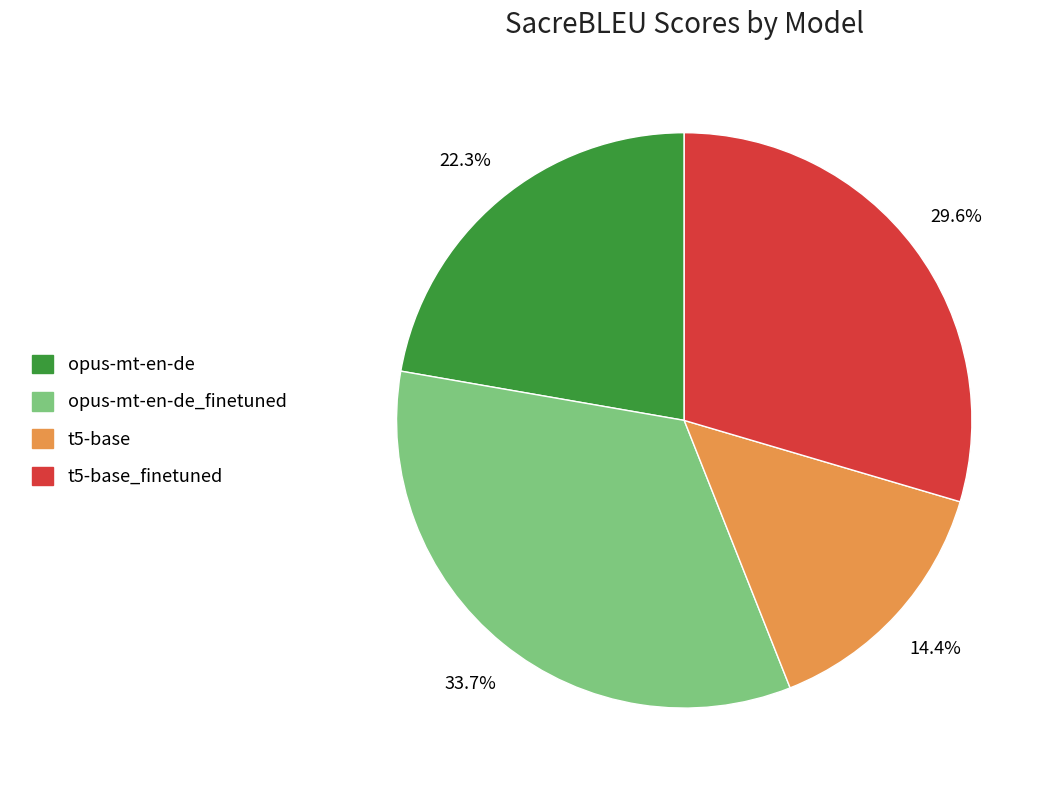

Is there any slice that represents more than half of the pie?

No